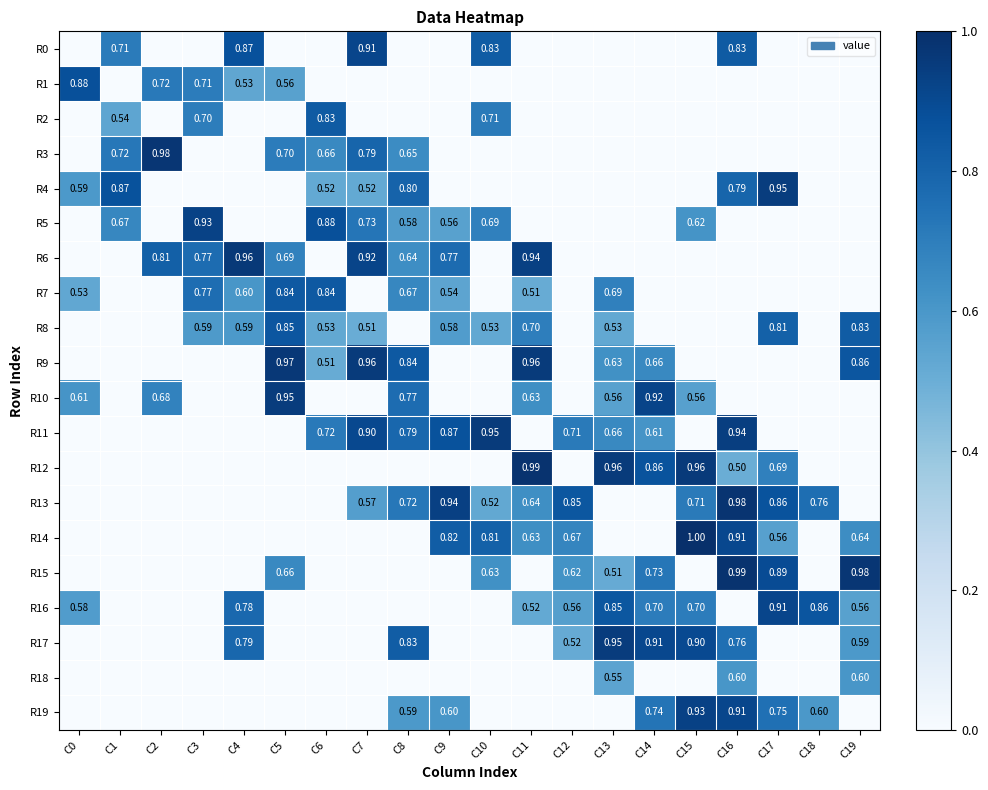

What is the difference between the maximum and minimum values in the R18 series?

0.6